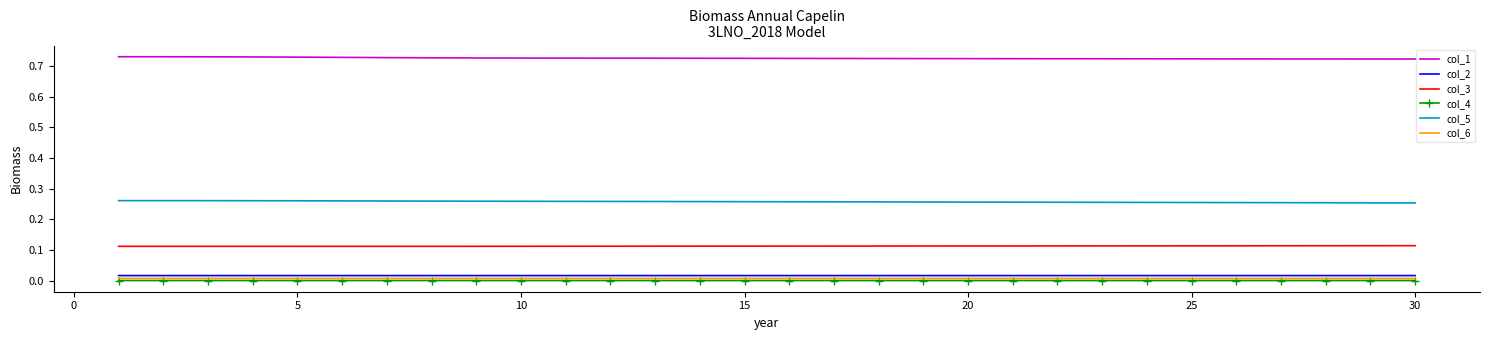

True or false: col_5 and col_4 cross at least once.

False